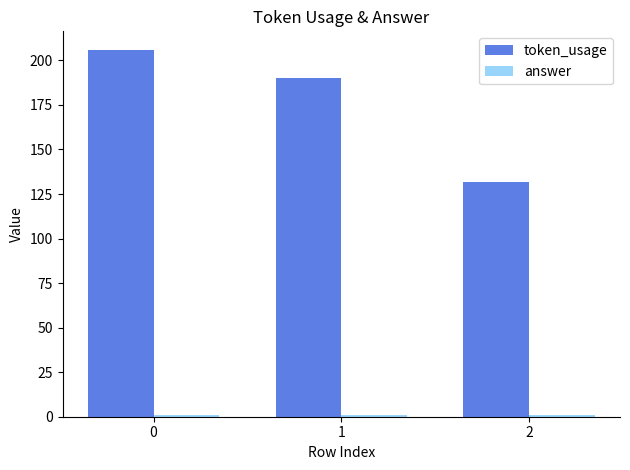

True or false: token_usage has a value of 56 at 0.

False